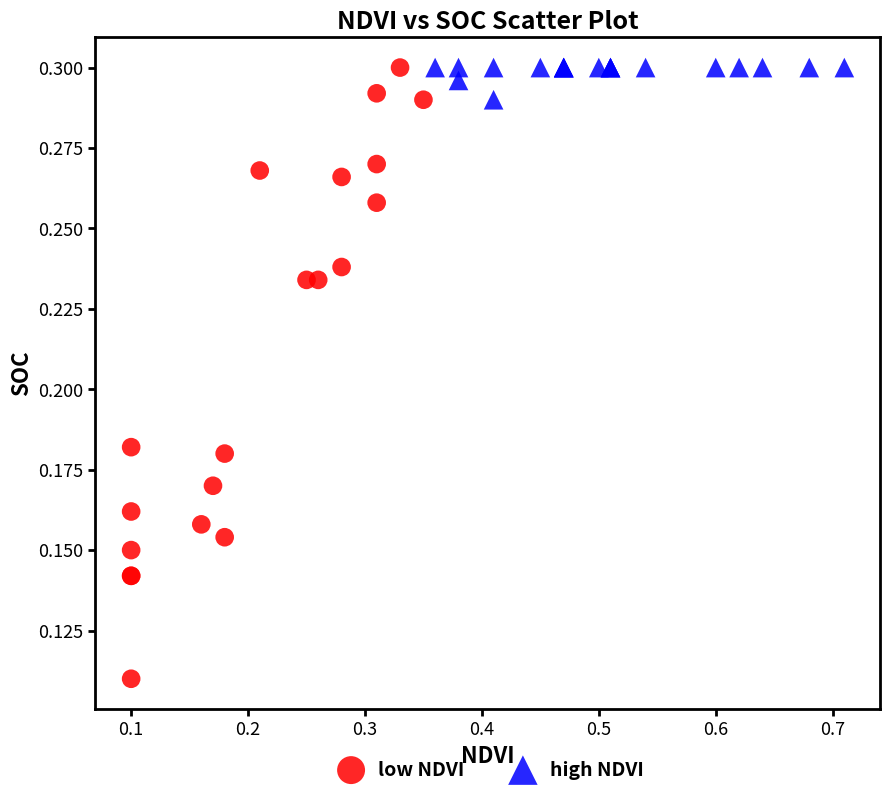

What are all the series names shown in the legend?

low NDVI, high NDVI